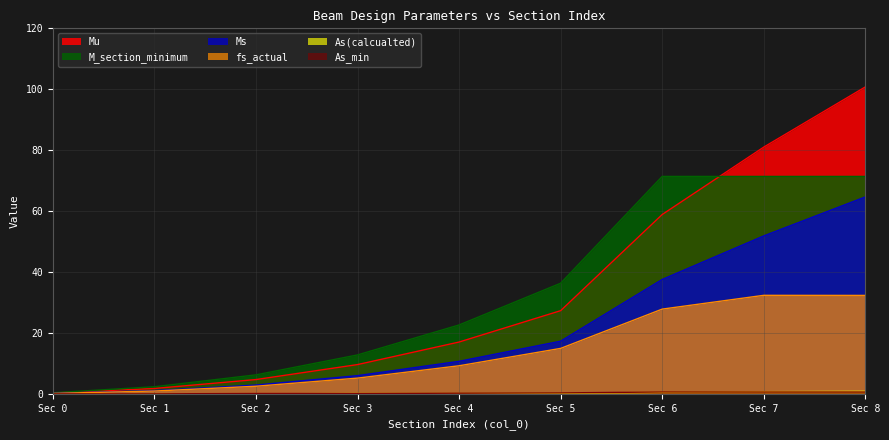

True or false: Ms and As(calcualted) cross at least once.

False